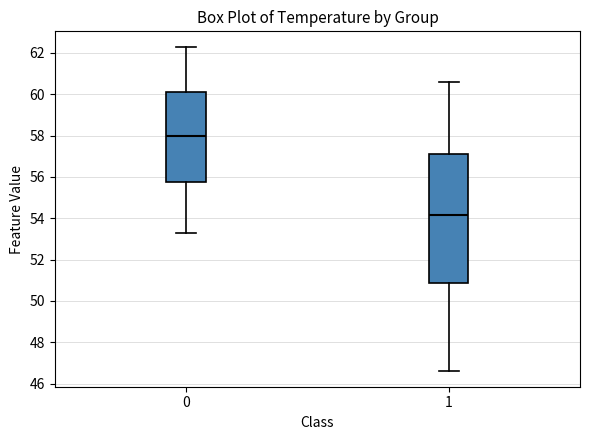

Which box is the tallest, from its lower edge to its upper edge?

1